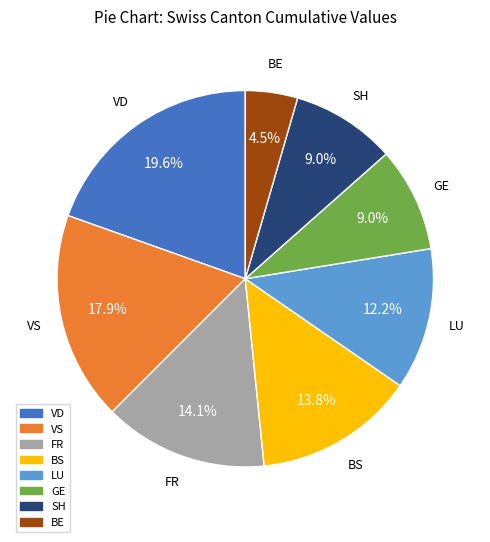

Is there any slice that represents more than half of the pie?

No